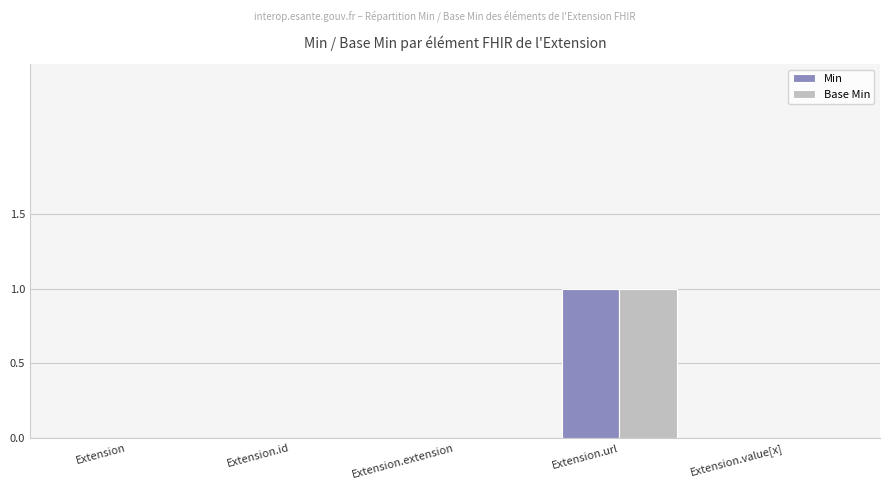

At which category is the sum across all series the highest?

Extension.url